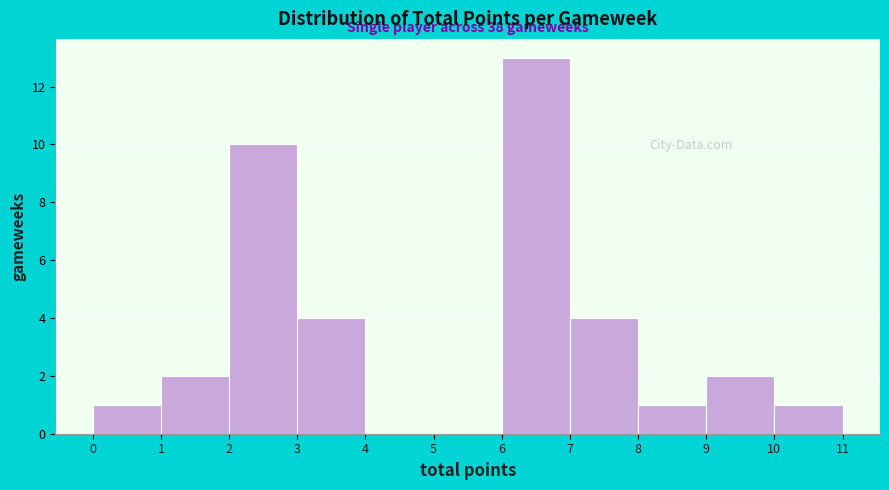

Which range on the x-axis has the tallest bar?

6 to 7